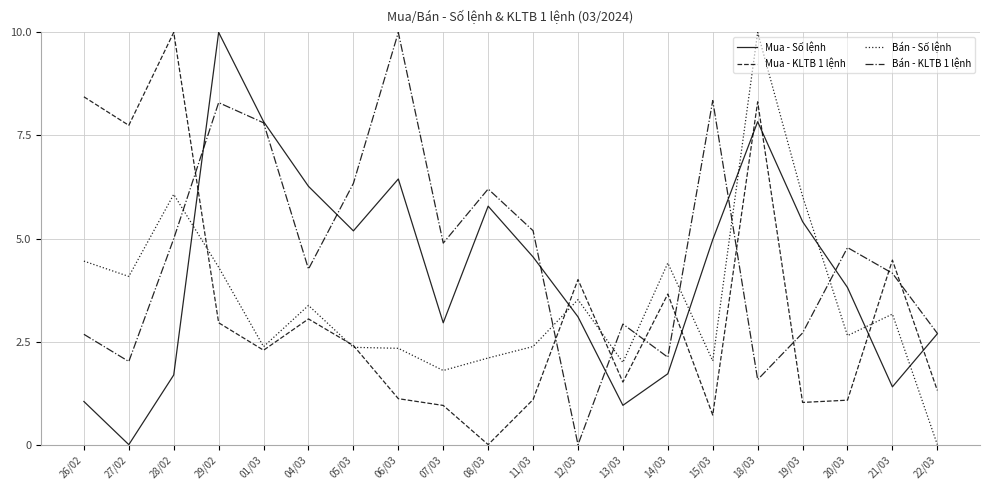

What is the difference between the highest and lowest values at 04/03?

3.2